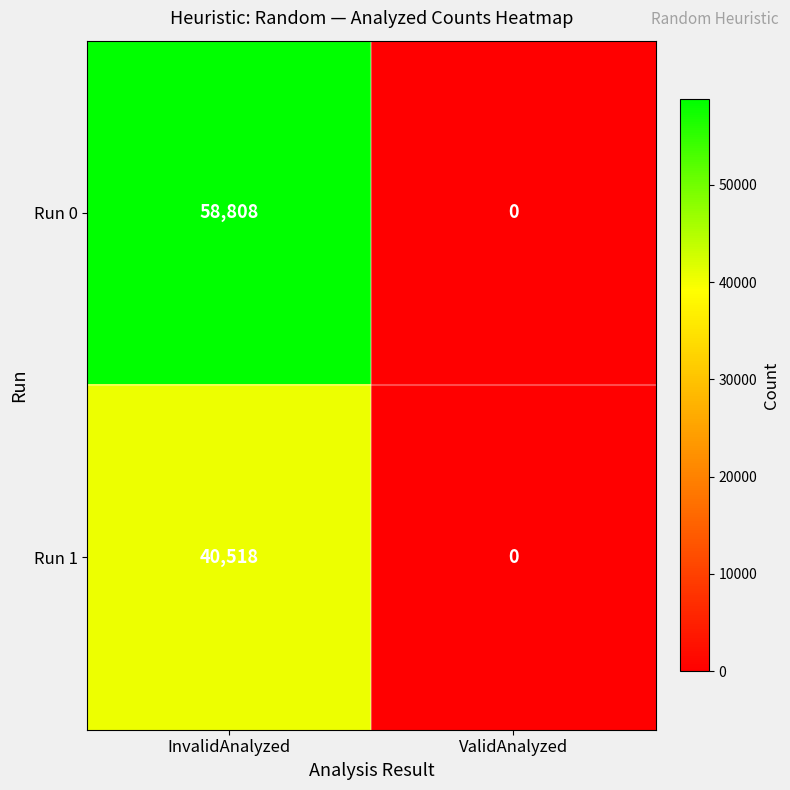

List the series in order of their overall mean, lowest first.

Run 1, Run 0